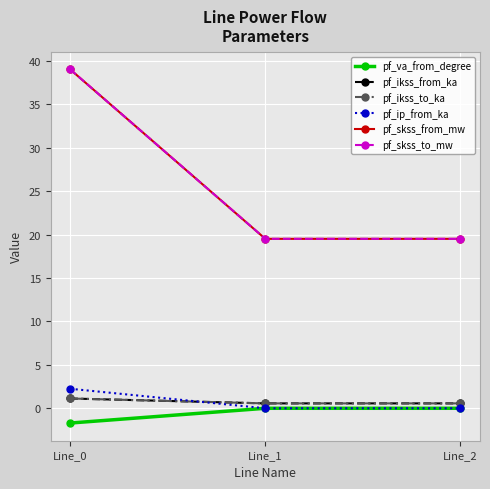

Reading left to right, what are all the values shown in this chart?

pf_va_from_degree: -1.7	-0.0	-0.0
pf_ikss_from_ka: 1.1	0.6	0.6
pf_ikss_to_ka: 1.1	0.6	0.6
pf_ip_from_ka: 2.2	0.0	0.0
pf_skss_from_mw: 39.0	19.5	19.5
pf_skss_to_mw: 39.0	19.5	19.5